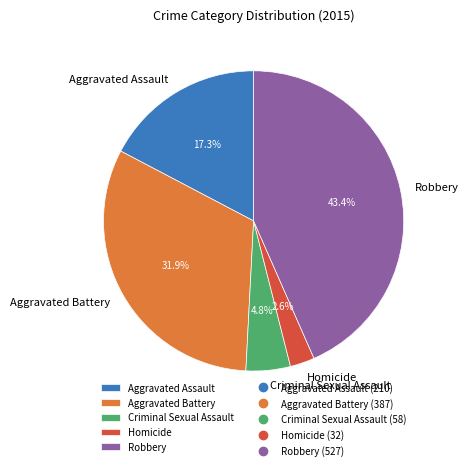

To the nearest percent, what portion does Homicide represent?

3%